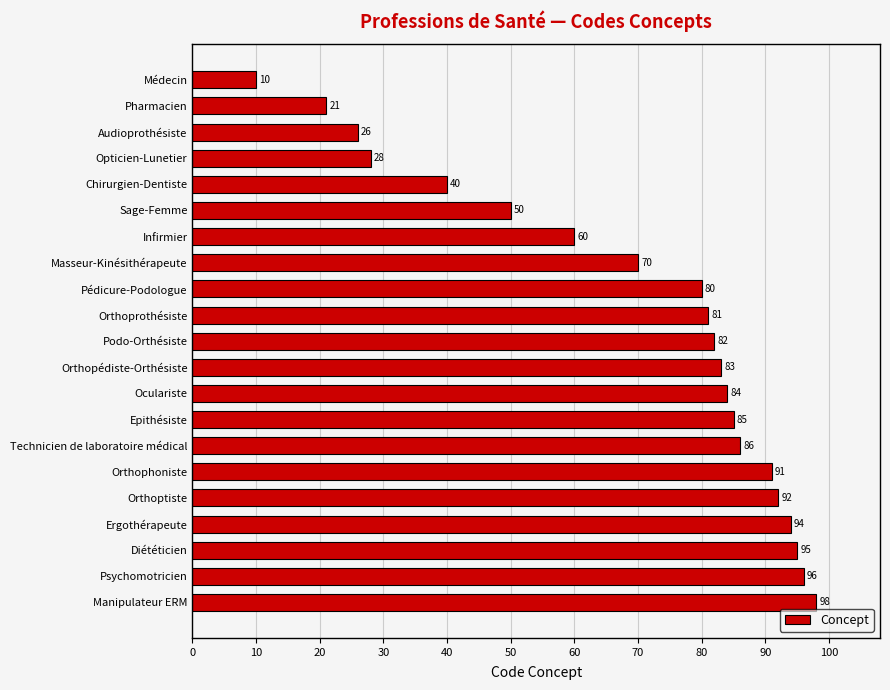

Rank the categories by value from highest to lowest.

Manipulateur ERM, Psychomotricien, Diététicien, Ergothérapeute, Orthoptiste, Orthophoniste, Technicien de laboratoire médical, Epithésiste, Oculariste, Orthopédiste-Orthésiste, Podo-Orthésiste, Orthoprothésiste, Pédicure-Podologue, Masseur-Kinésithérapeute, Infirmier, Sage-Femme, Chirurgien-Dentiste, Opticien-Lunetier, Audioprothésiste, Pharmacien, Médecin